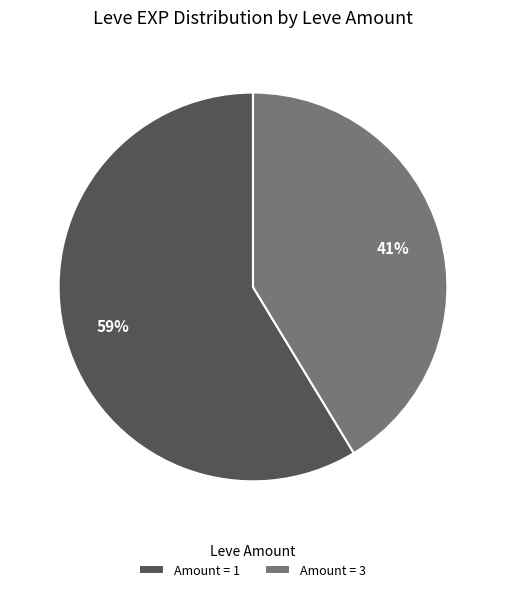

What percentage is the Amount = 1 slice, to the nearest percent?

59%